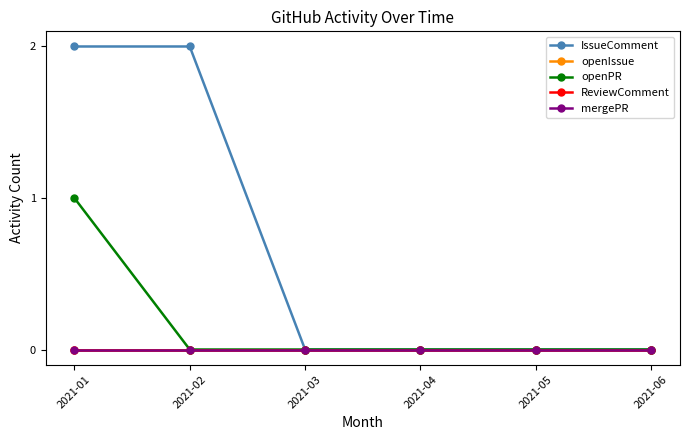

Does the chart have visible grid lines?

No